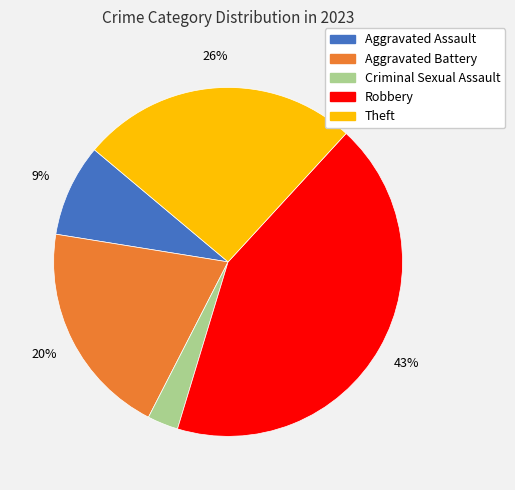

How many segments does this pie chart have?

5